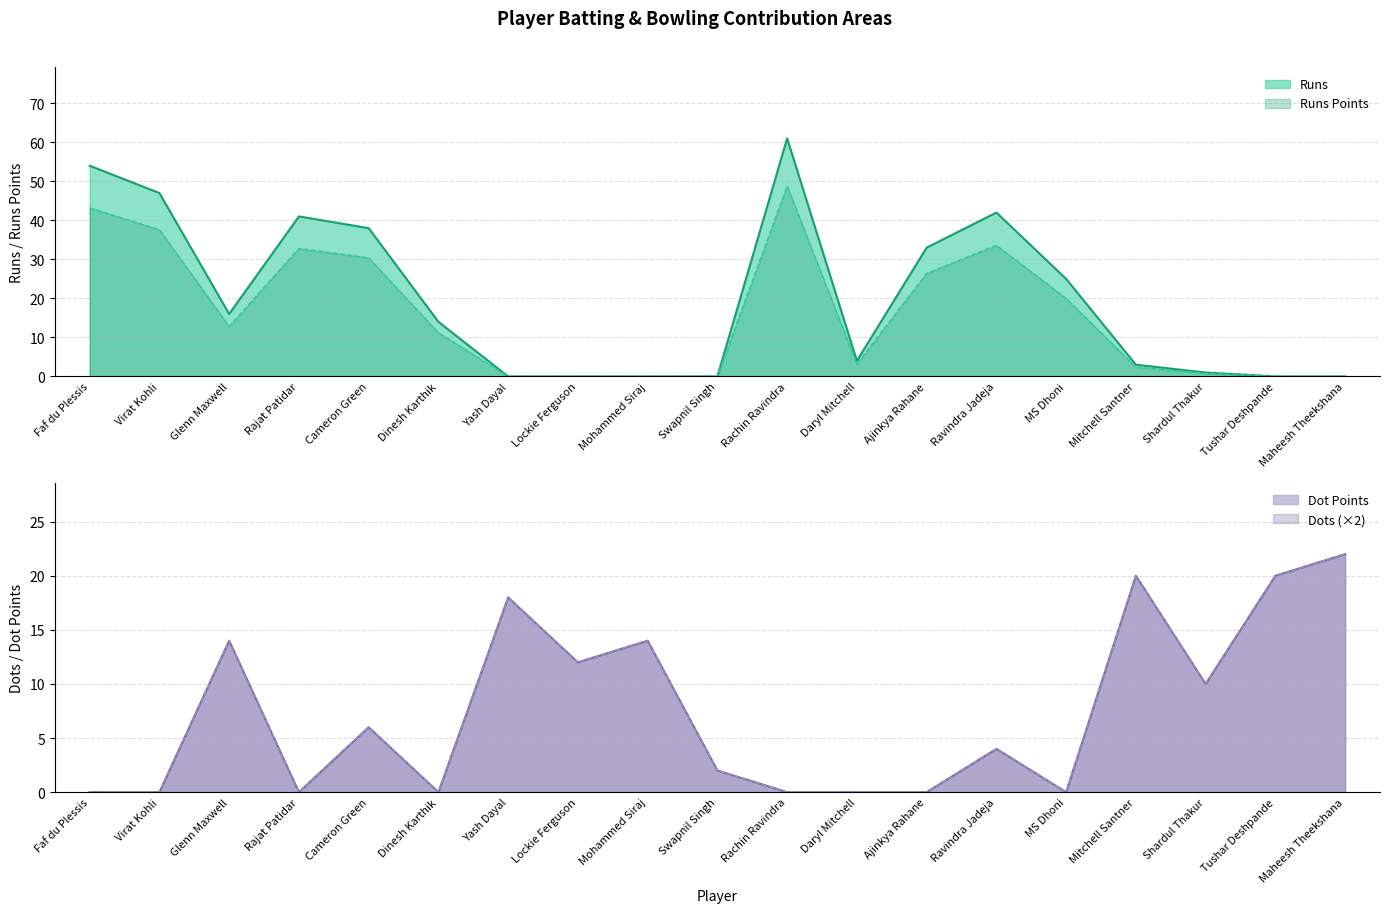

Which has a higher value, Lockie Ferguson or Swapnil Singh?

Lockie Ferguson